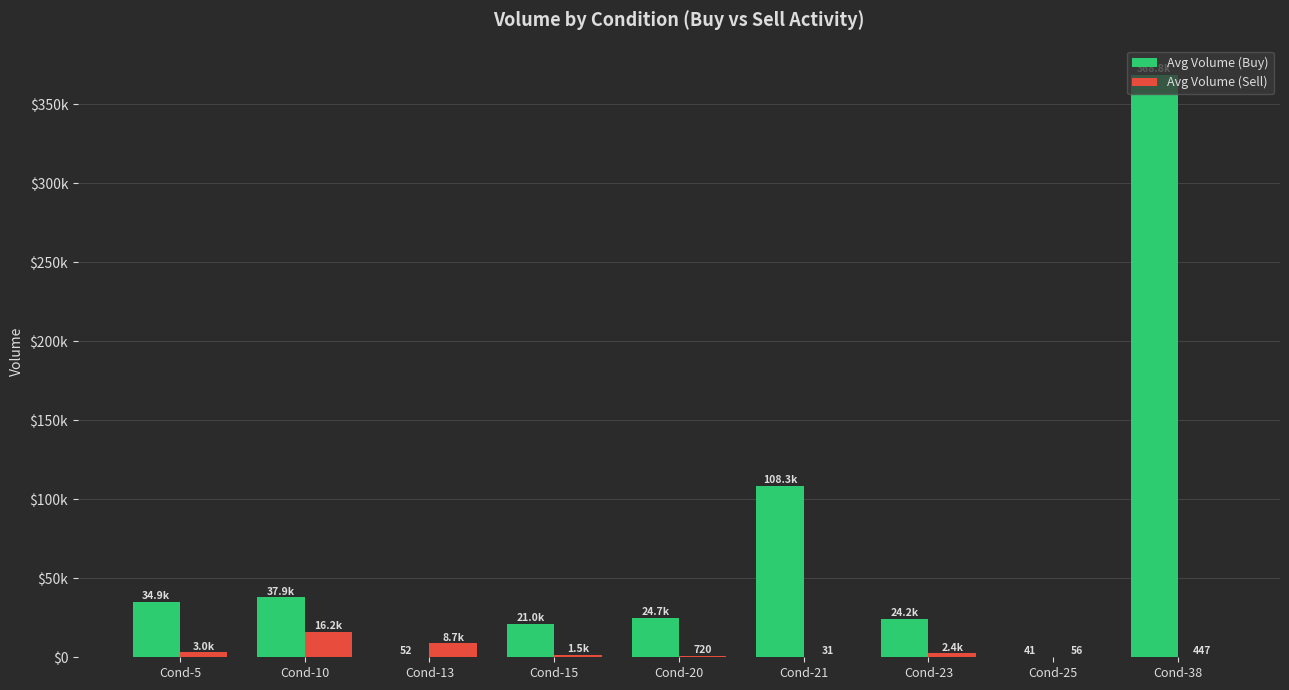

True or false: Avg Volume (Sell) has a value of 44.9 at Cond-21.

False